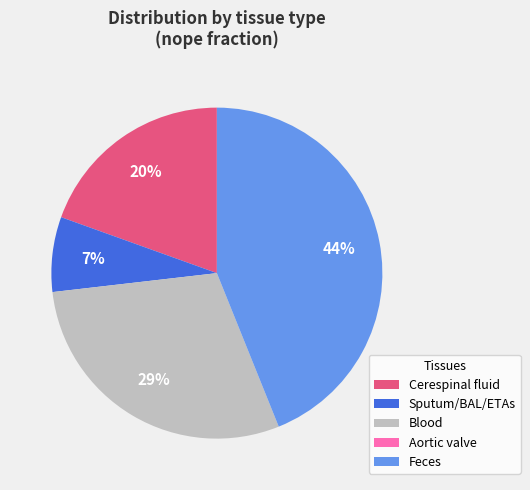

Is there a majority slice in this chart?

No